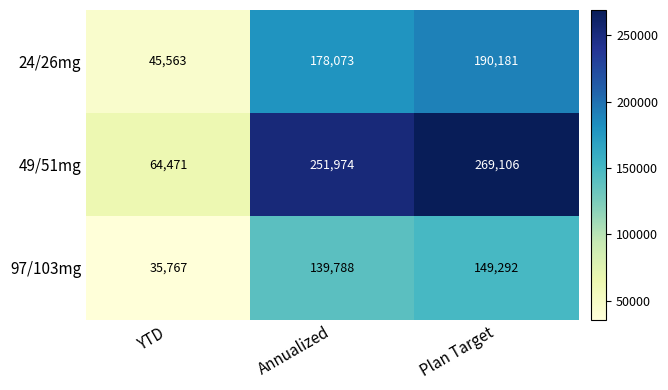

At which category is the sum across all series the highest?

Plan Target